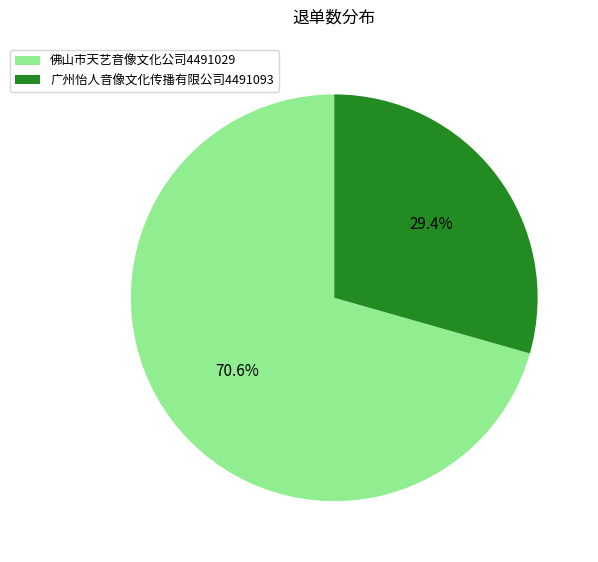

What is the majority slice?

佛山市天艺音像文化公司4491029